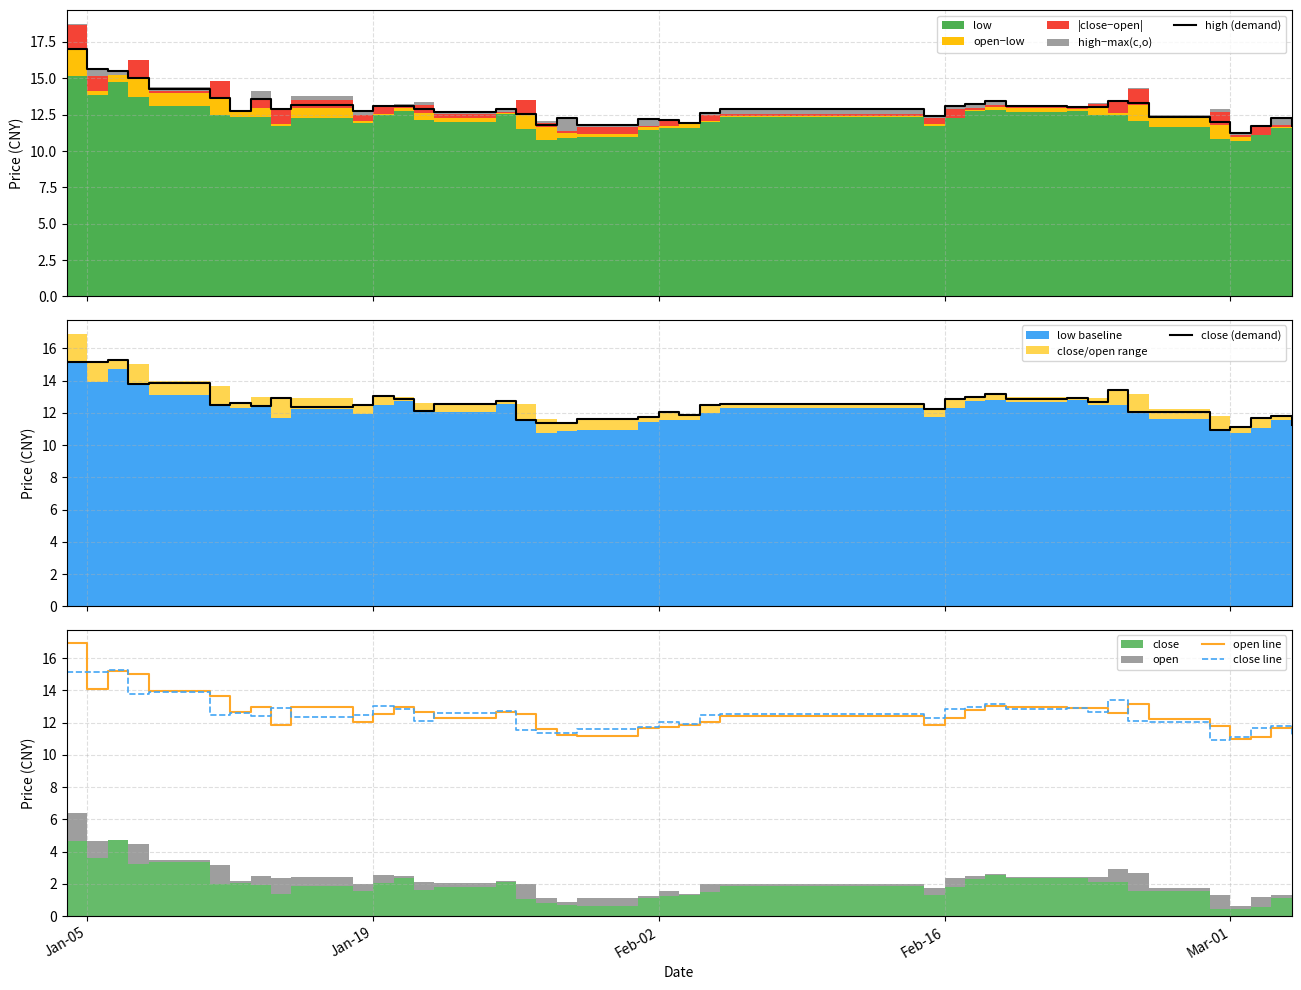

True or false: close (demand) and close line cross at least once.

False